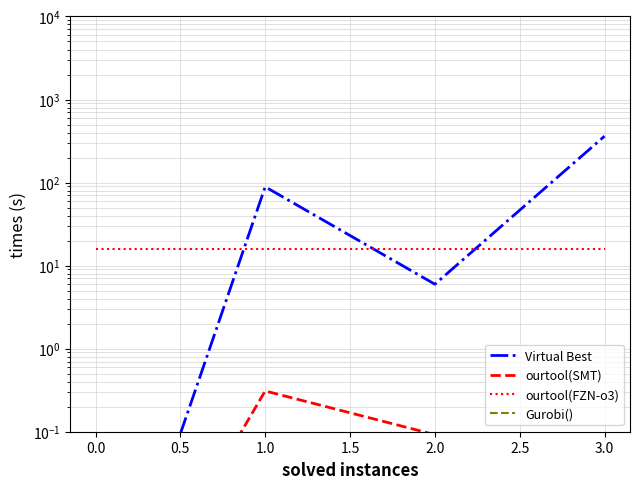

True or false: Virtual Best and Gurobi() intersect in this chart.

False